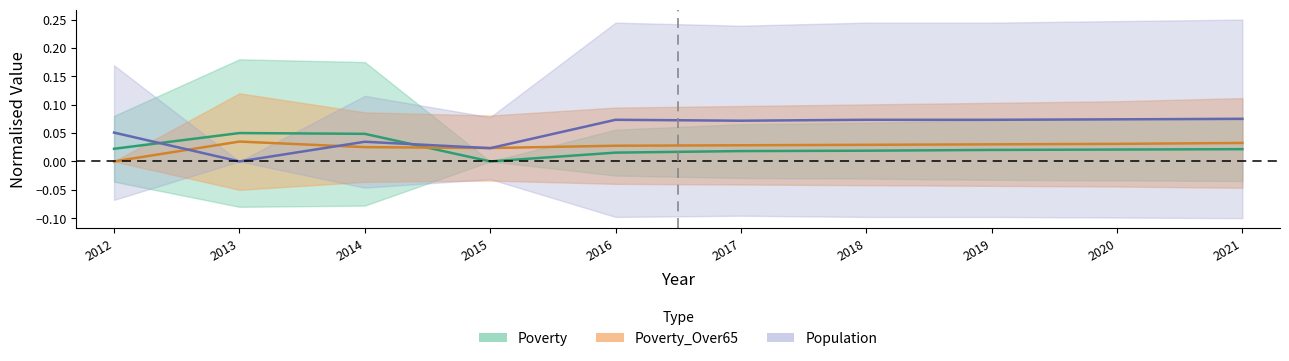

At which category does Population reach its first local peak?

2014